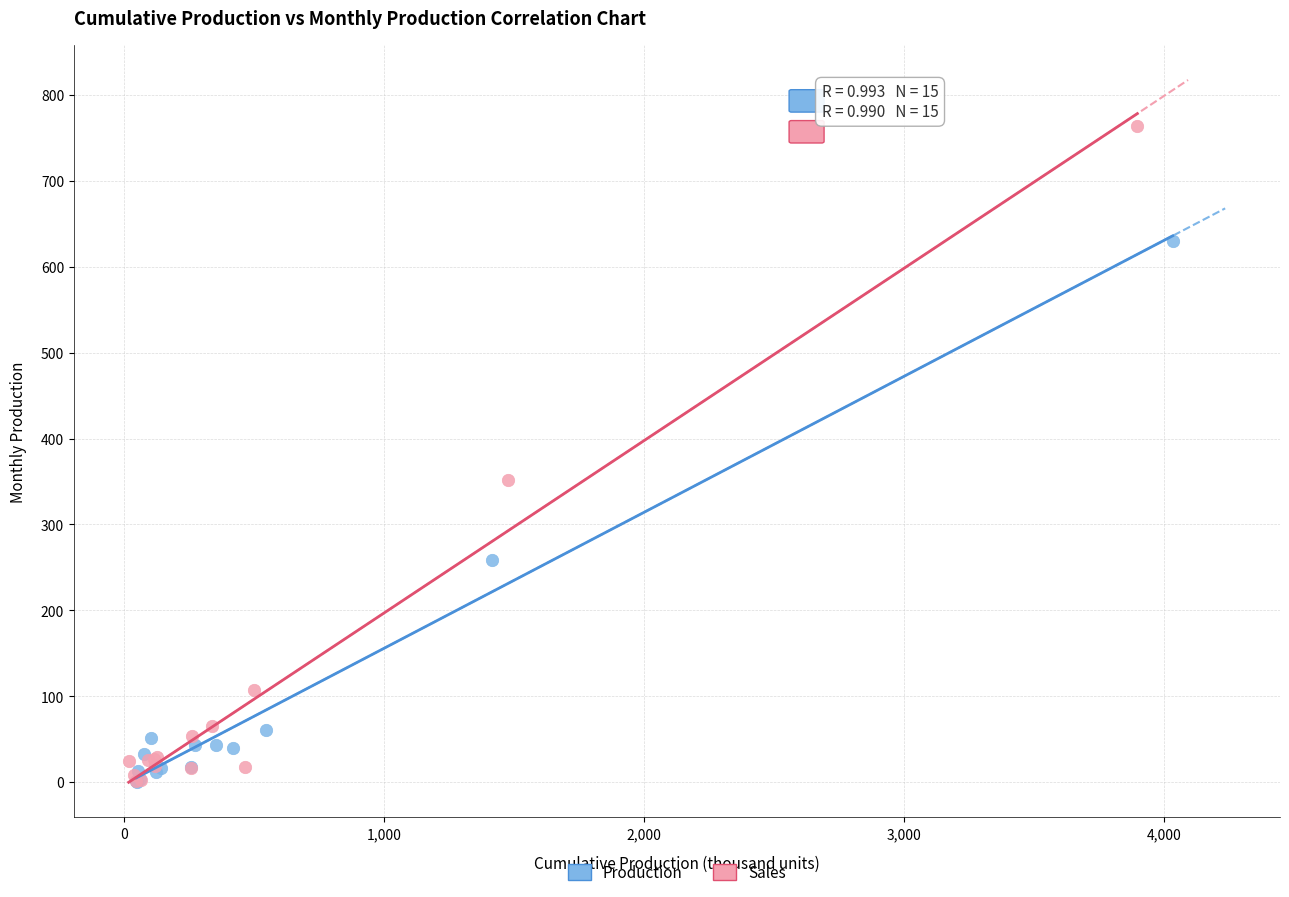

Which series contains the highest Y value?

Sales